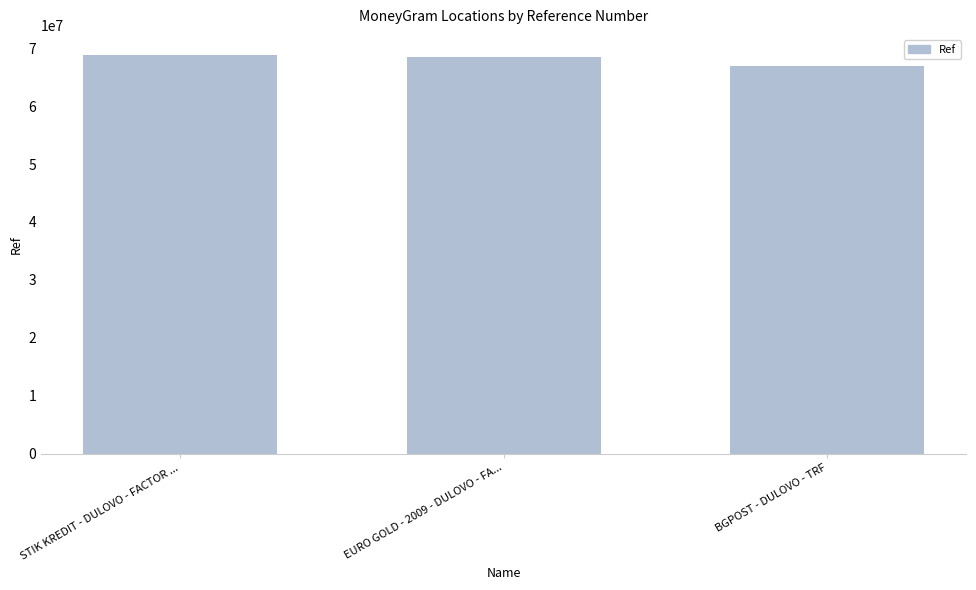

At which label is the value closest to 67912343?

EURO GOLD - 2009 - DULOVO - FA...